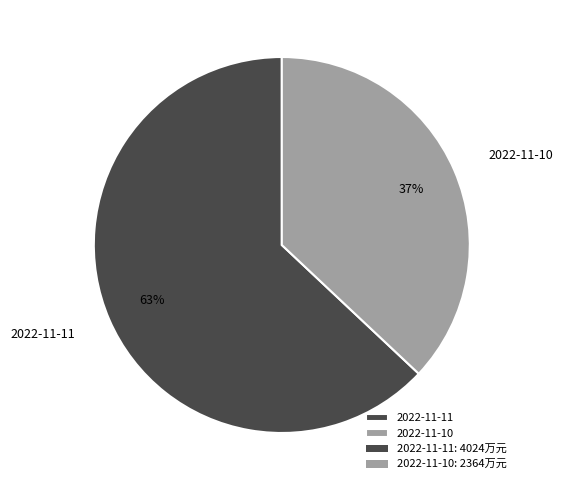

How many segments does this pie chart have?

2